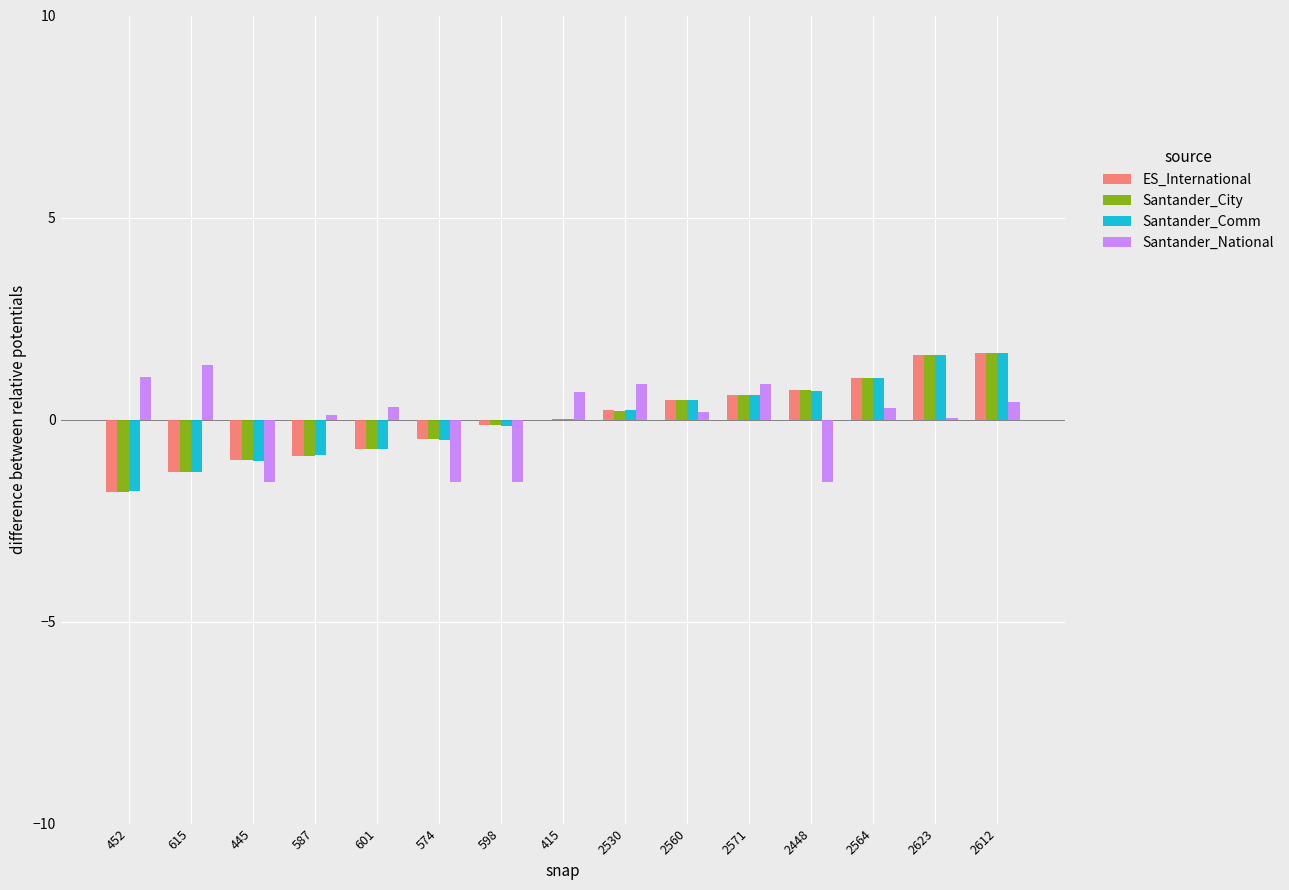

What is the sum of the Santander_Comm values at 2571 and 615?

-0.7